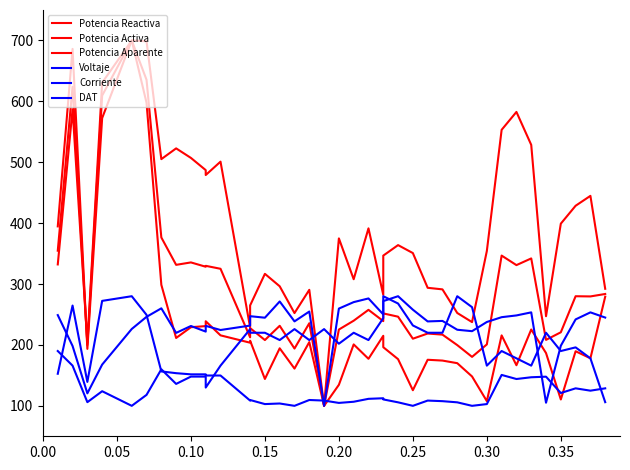

What is the difference between the second highest and second lowest values in the Potencia Aparente series?

454.9